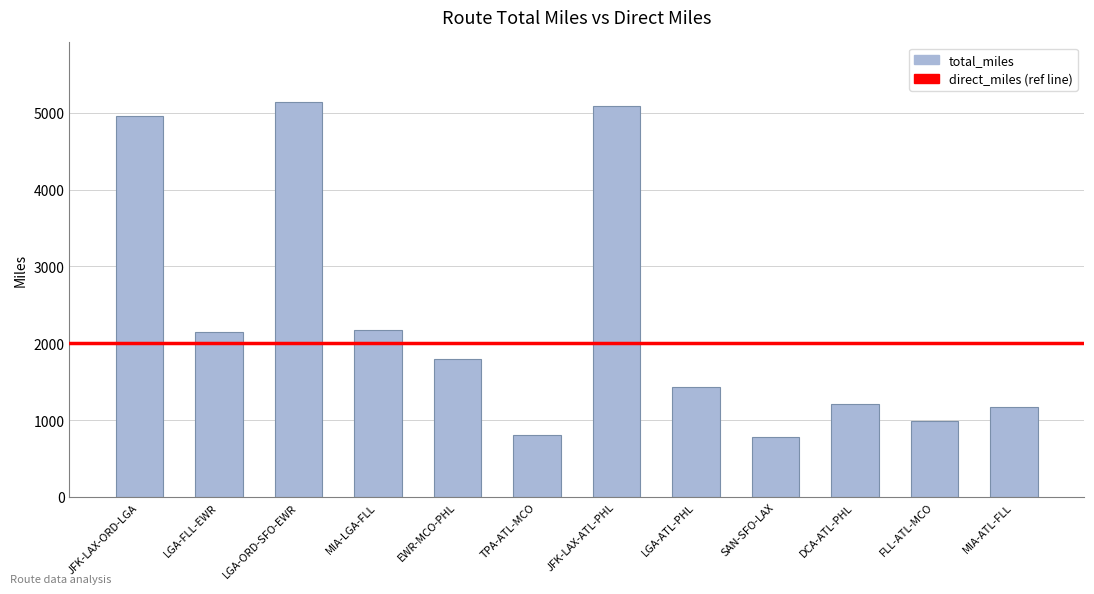

Which has a higher value, LGA-ORD-SFO-EWR or FLL-ATL-MCO?

LGA-ORD-SFO-EWR